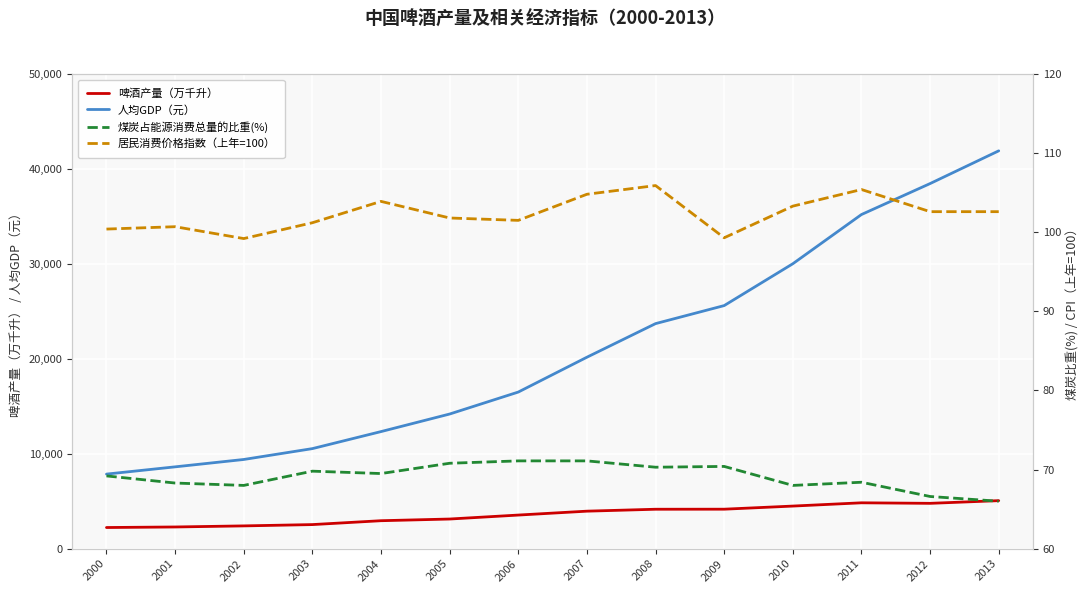

What is the value of the 煤炭占能源消费总量的比重(%) point at the 5th from the left?

69.5